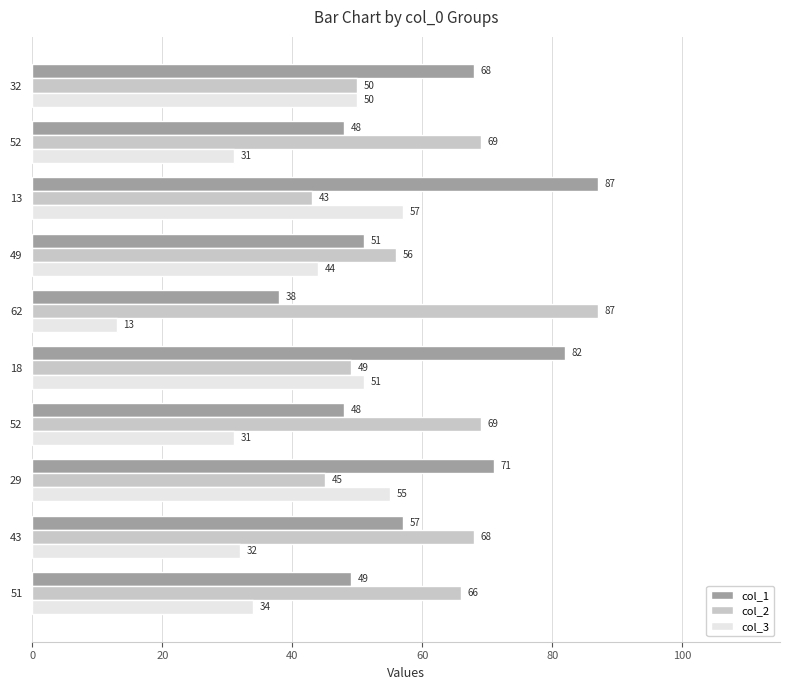

How many series are shown in this chart?

3